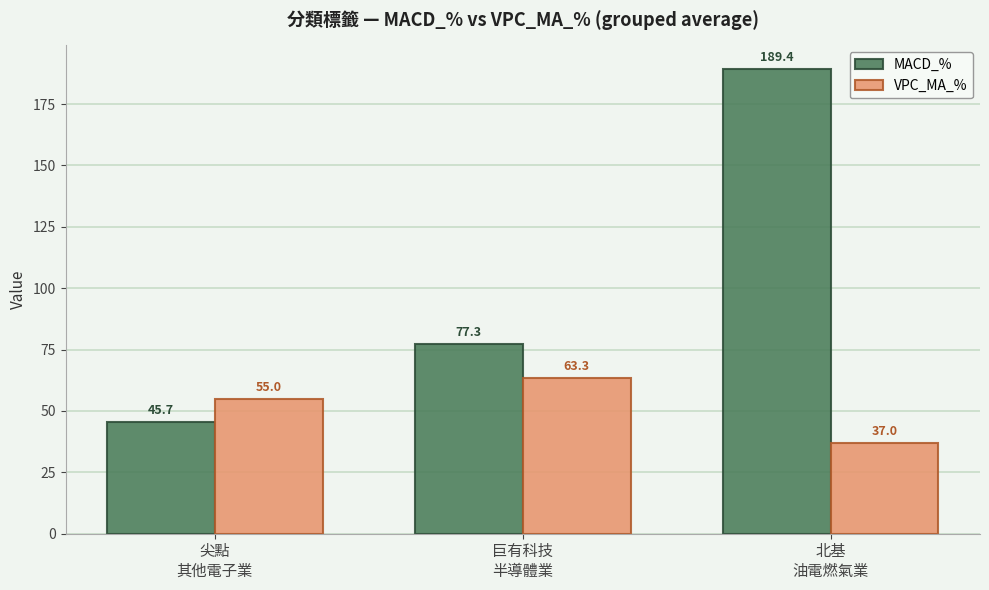

What position from the left is 北基
油電燃氣業?

3